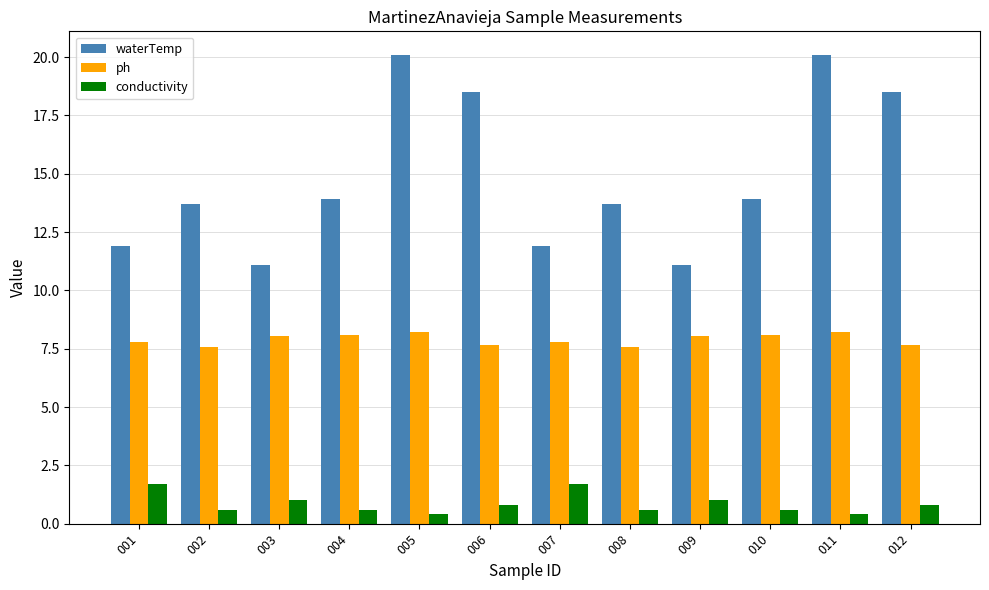

Rank the series by their maximum value, from lowest to highest.

conductivity, ph, waterTemp